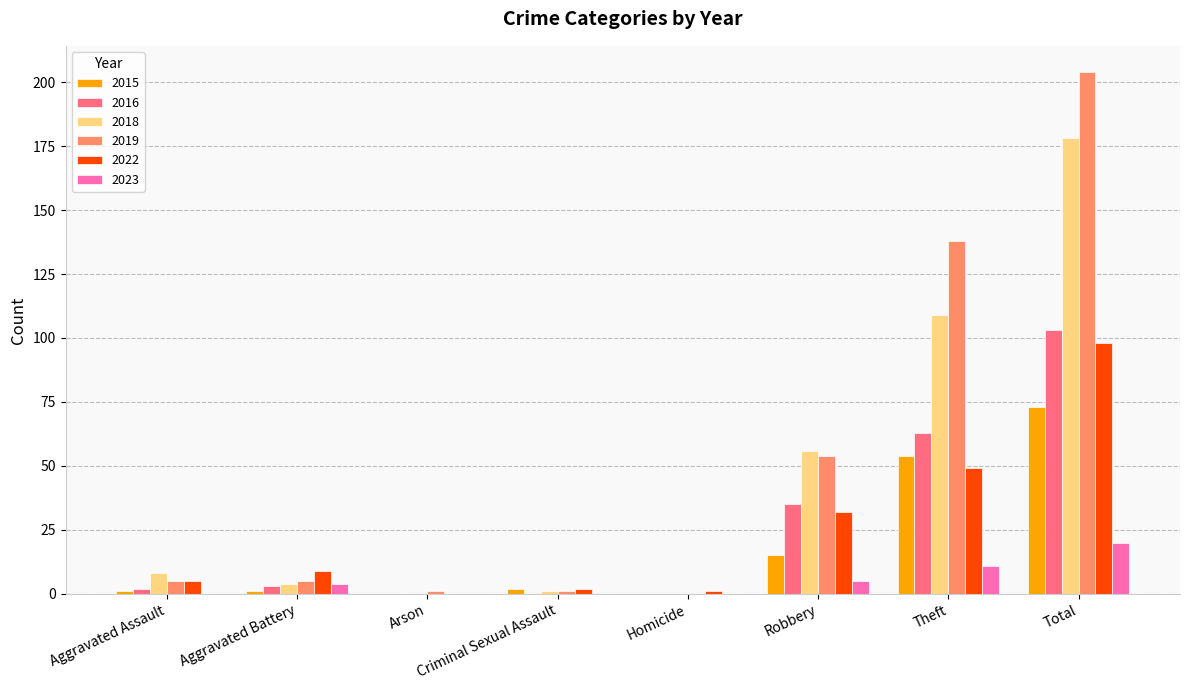

Is the value of 2015 at Robbery greater than the value of 2019 at Criminal Sexual Assault?

Yes